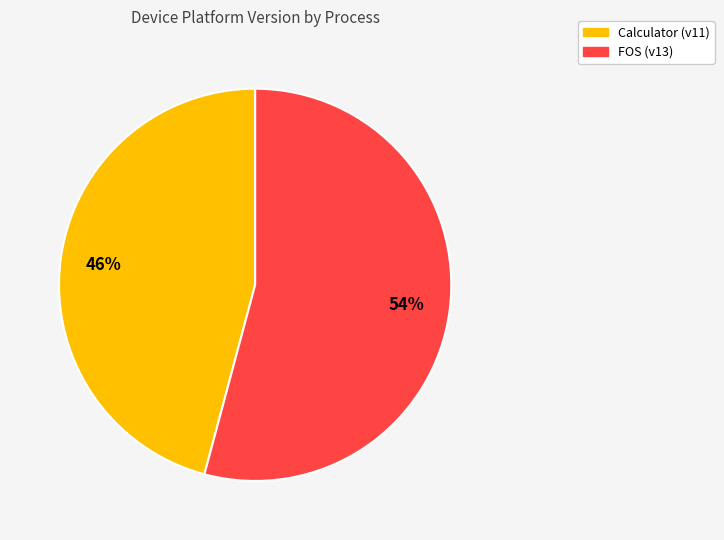

Is it true that FOS is 64% of the pie?

False